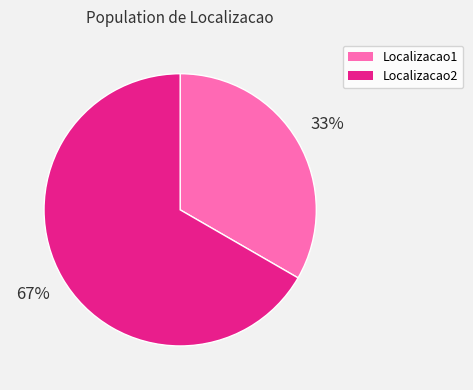

Is there any slice that represents more than half of the pie?

Yes